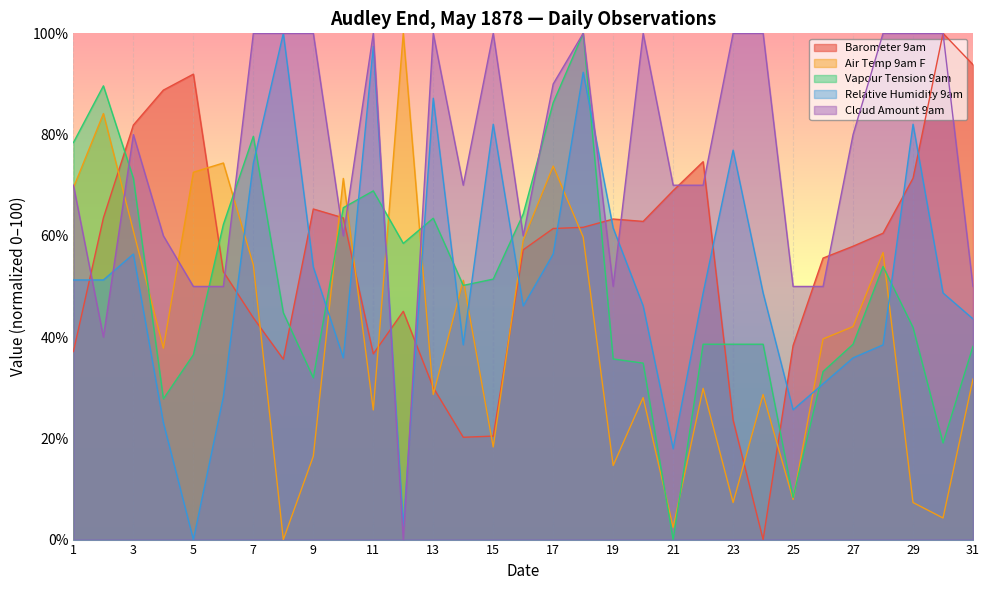

What is the total value across all series at 18?

413.7